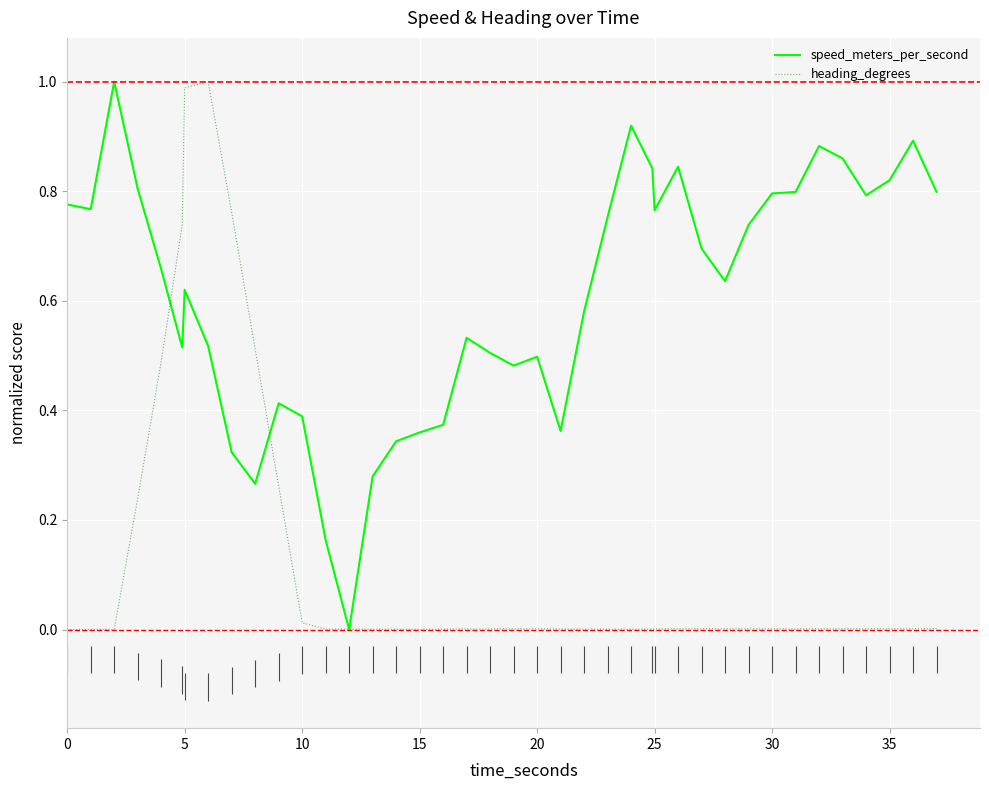

What is the sum of all heading_degrees values?

5.0